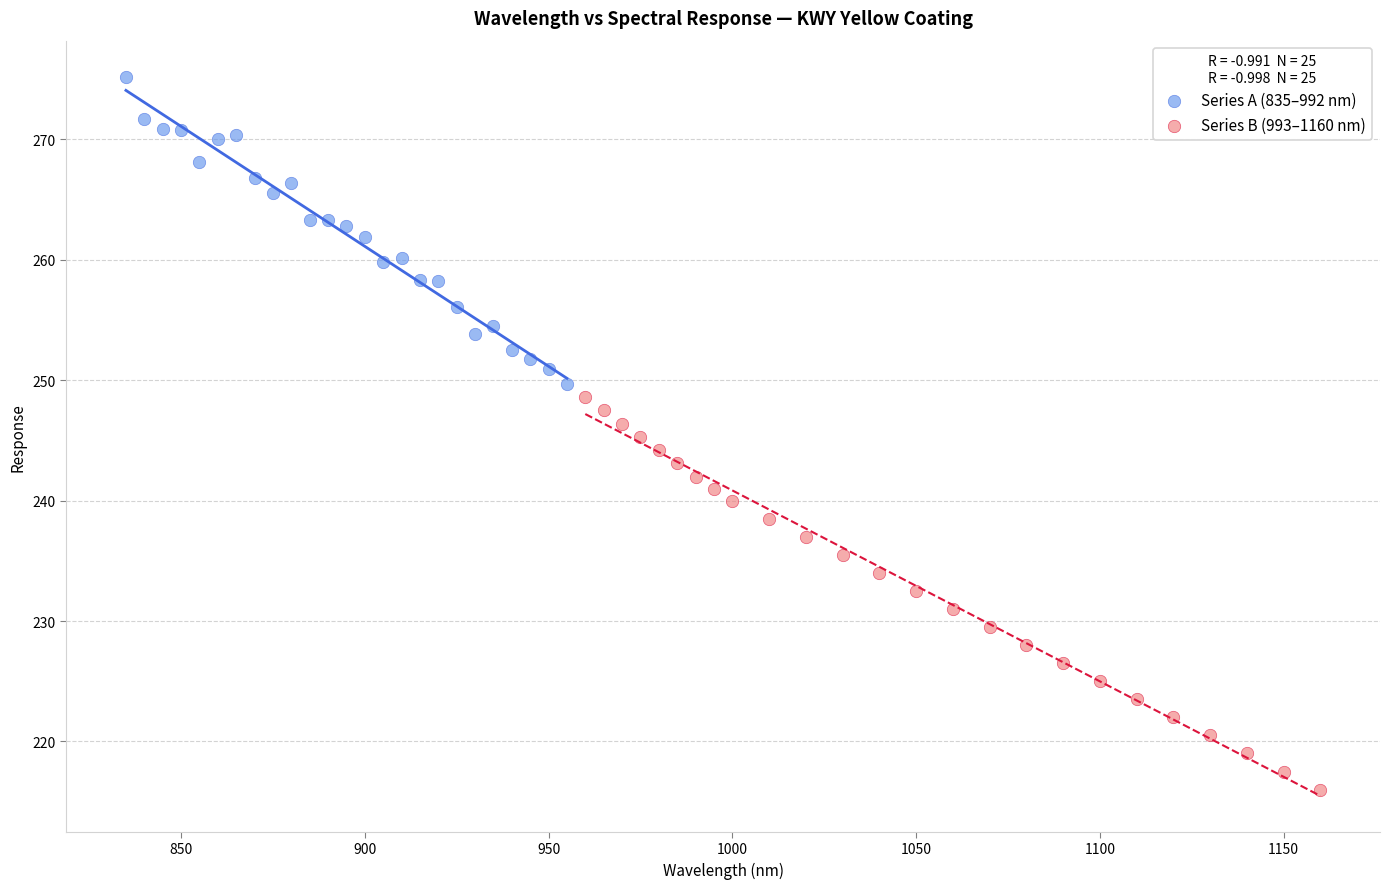

Which series reaches the maximum Y coordinate?

Series A (835–992 nm)